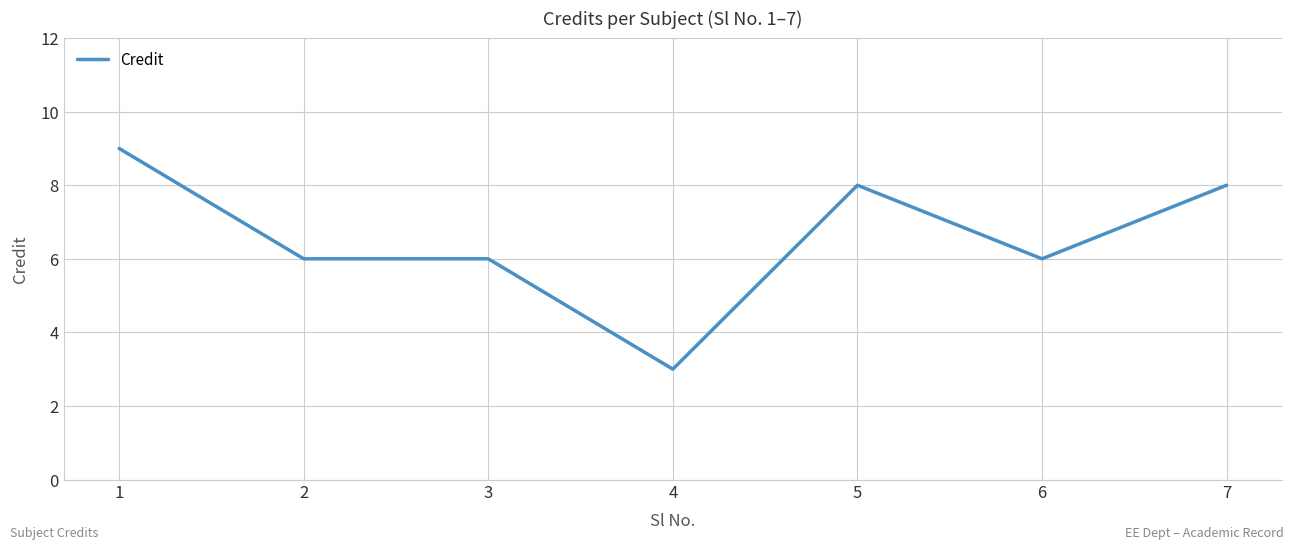

Count the values in the range 6 to 8.

5